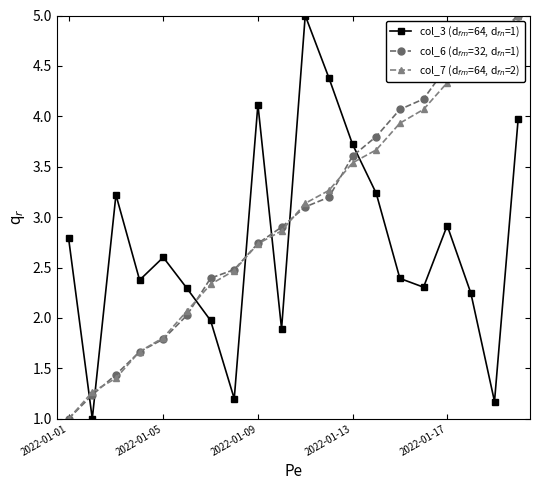

What is the greatest value displayed?

5.0